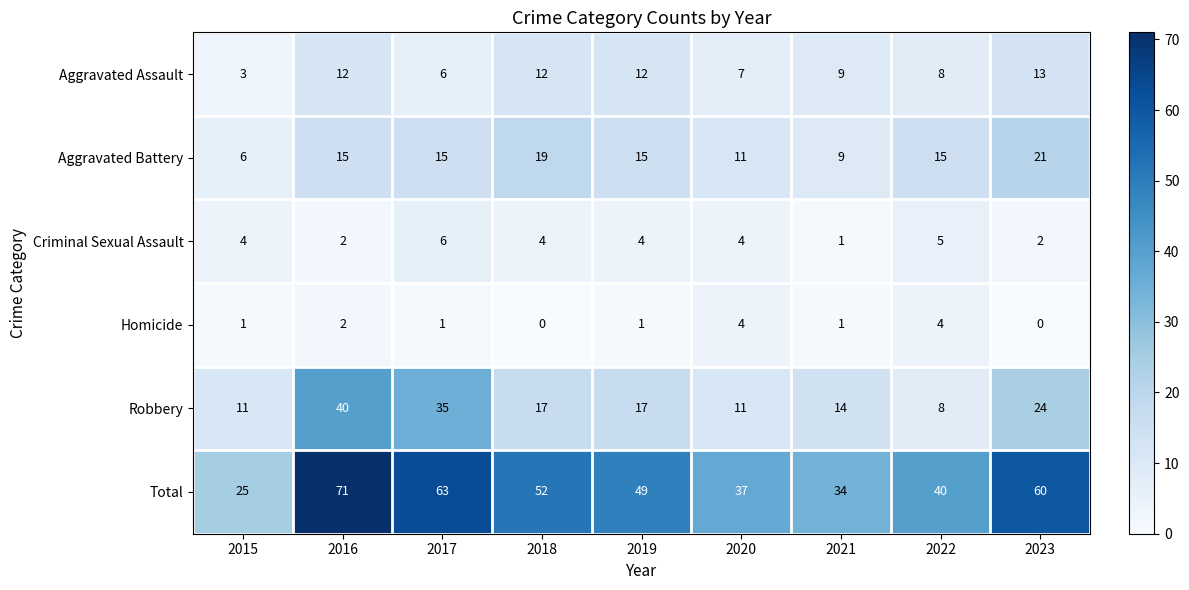

Which category has the lowest value in the Total series?

2015